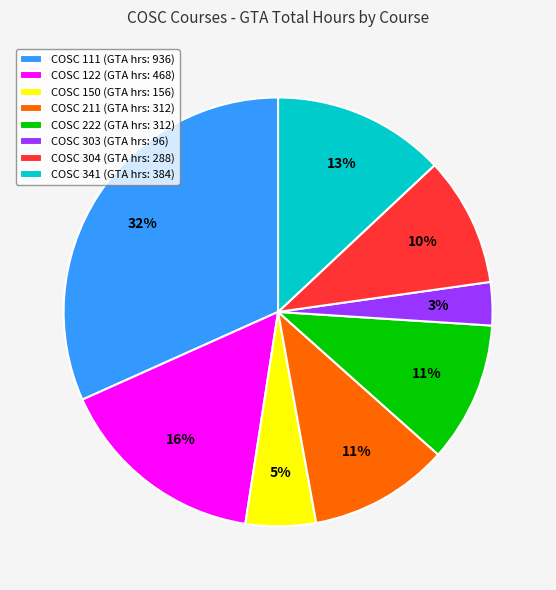

To the nearest percent, what is the combined percentage of COSC 341 (GTA hrs: 384) and COSC 122 (GTA hrs: 468)?

29%